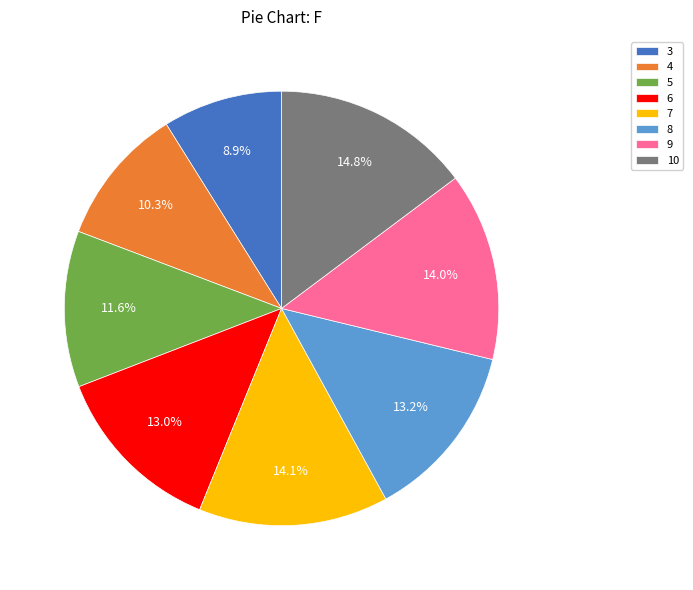

Is there any slice that represents more than half of the pie?

No